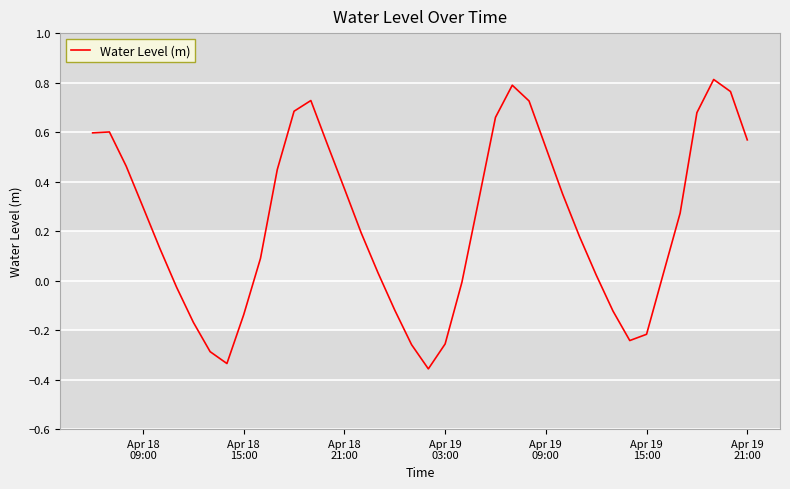

What is the difference between the maximum and minimum values?

1.2